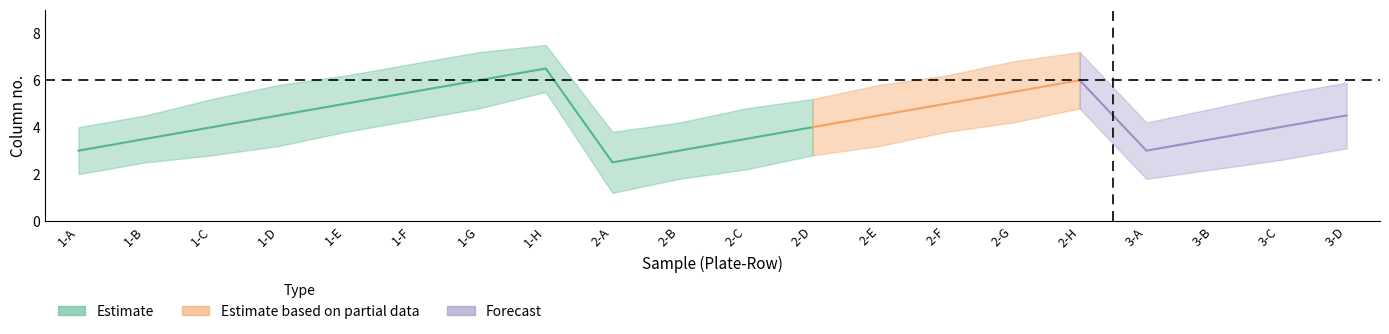

What position from the left is 2-A?

9